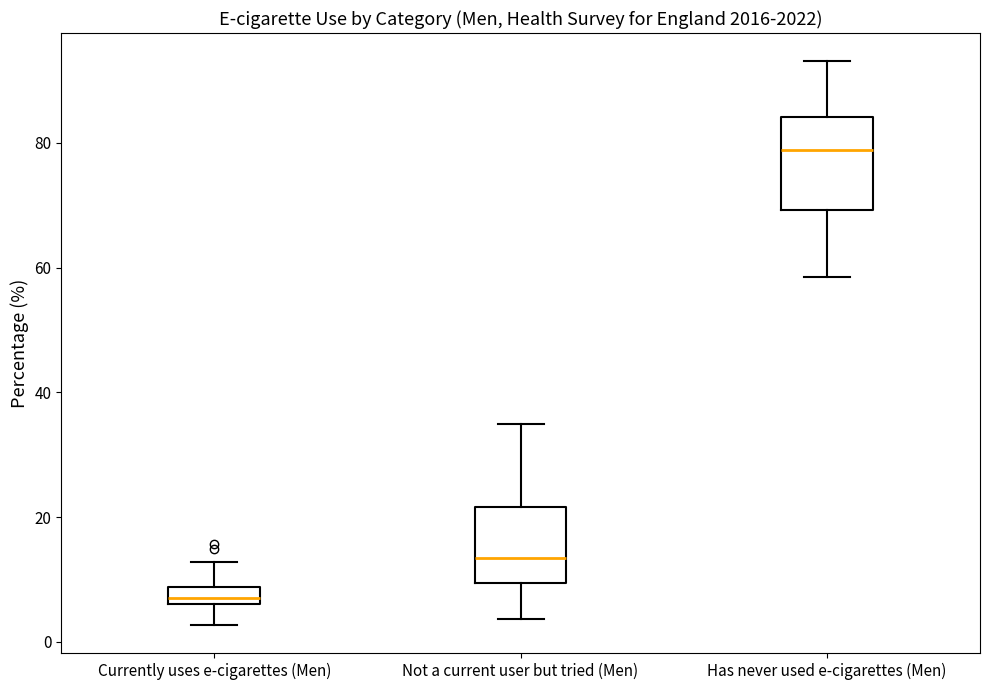

Which box has the lowest median line?

Currently uses e-cigarettes (Men)